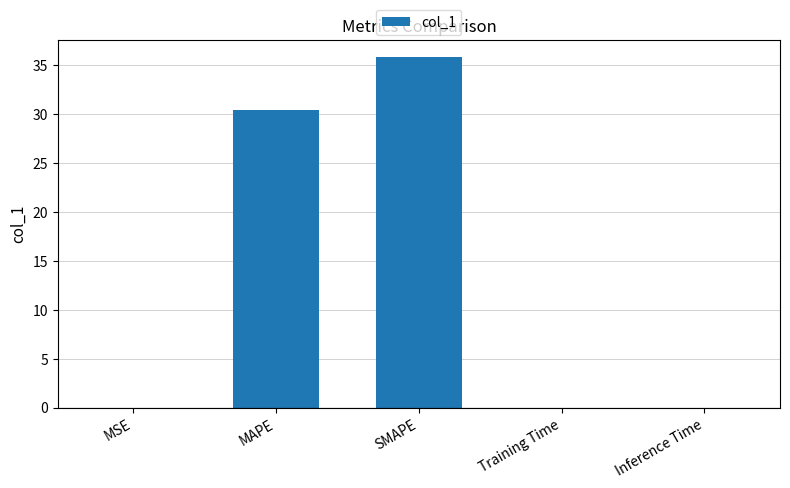

How many series are shown in this chart?

1